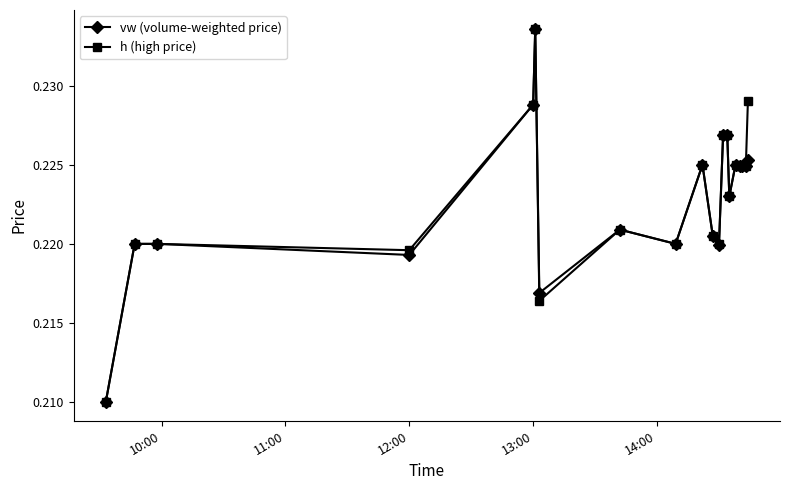

True or false: vw (volume-weighted price) has more than 0 points higher than both neighbors.

True